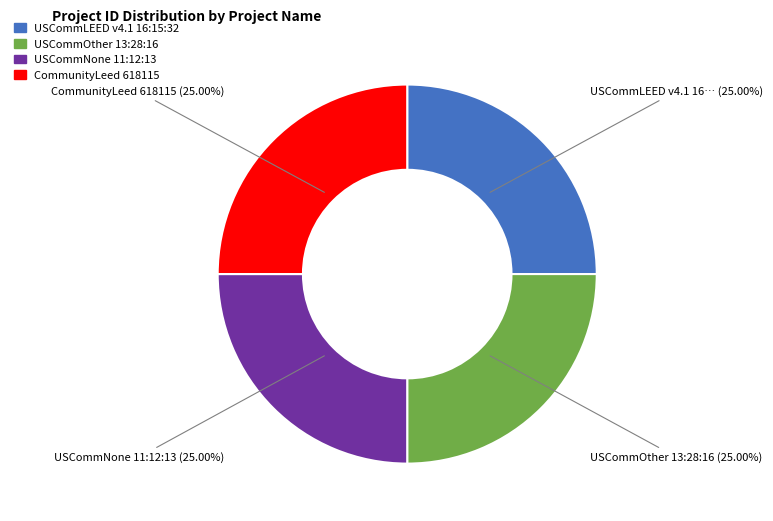

Does any single category account for the majority?

No